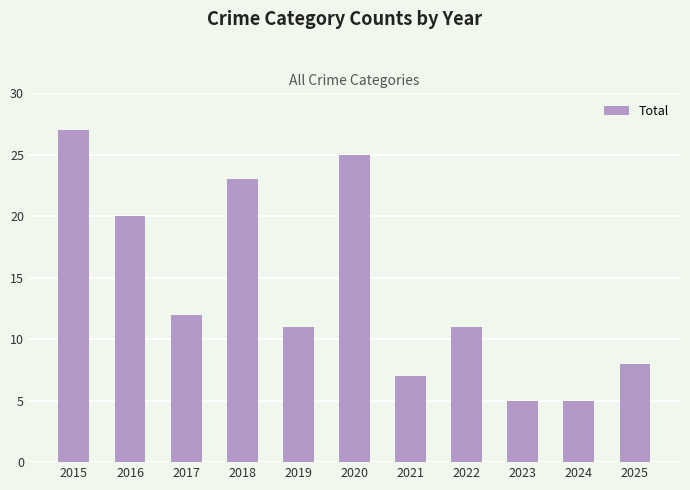

What is the ratio of the value at 2022 to the value at 2021?

1.6